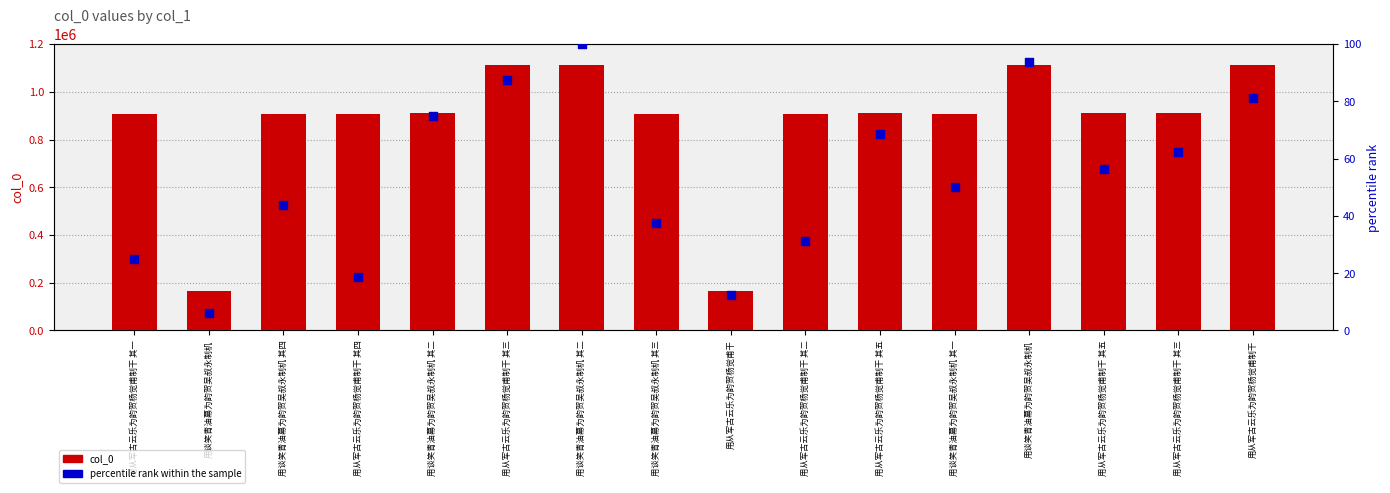

Which series reaches the maximum Y coordinate?

col_0